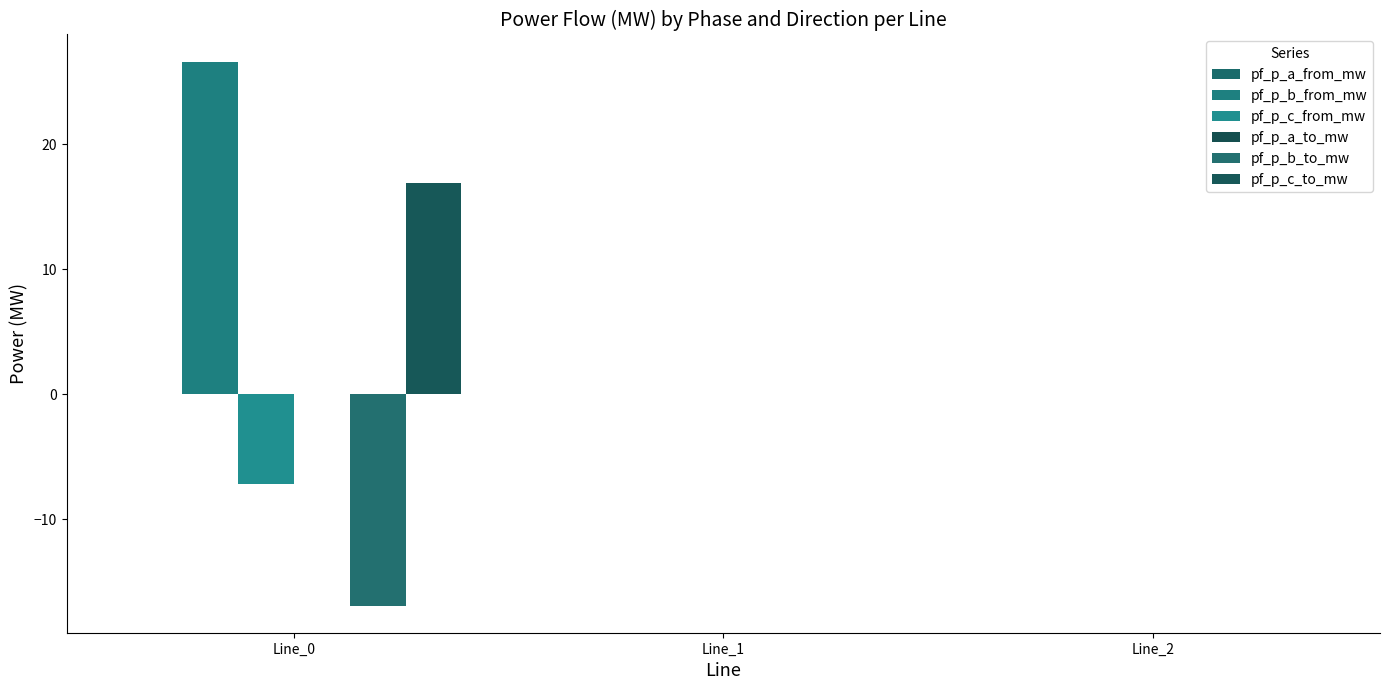

Reading right to left, what are all the values shown in this chart?

pf_p_a_from_mw: Line_2=-0.0	Line_1=0.0	Line_0=-0.0
pf_p_b_from_mw: Line_2=-0.0	Line_1=-0.0	Line_0=26.6
pf_p_c_from_mw: Line_2=0.0	Line_1=0.0	Line_0=-7.2
pf_p_a_to_mw: Line_2=0.0	Line_1=-0.0	Line_0=0.0
pf_p_b_to_mw: Line_2=0.0	Line_1=0.0	Line_0=-16.9
pf_p_c_to_mw: Line_2=-0.0	Line_1=0.0	Line_0=16.9